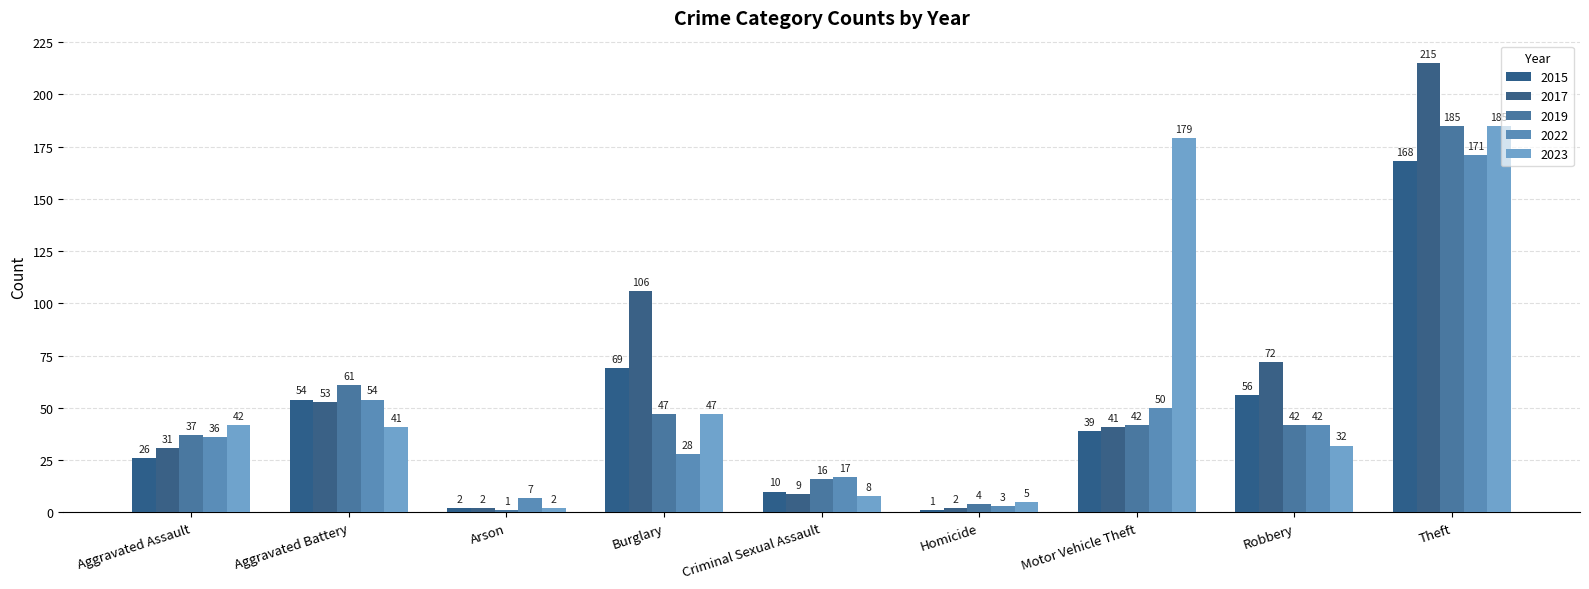

Which series changed the most between Aggravated Assault and Aggravated Battery?

2015